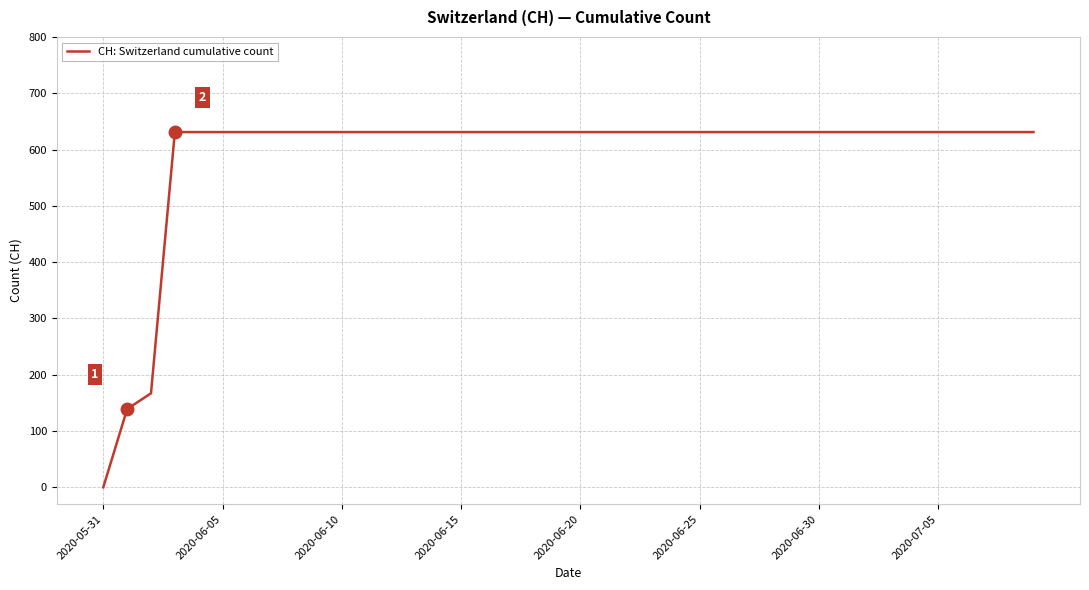

What is the maximum value shown in the chart?

631